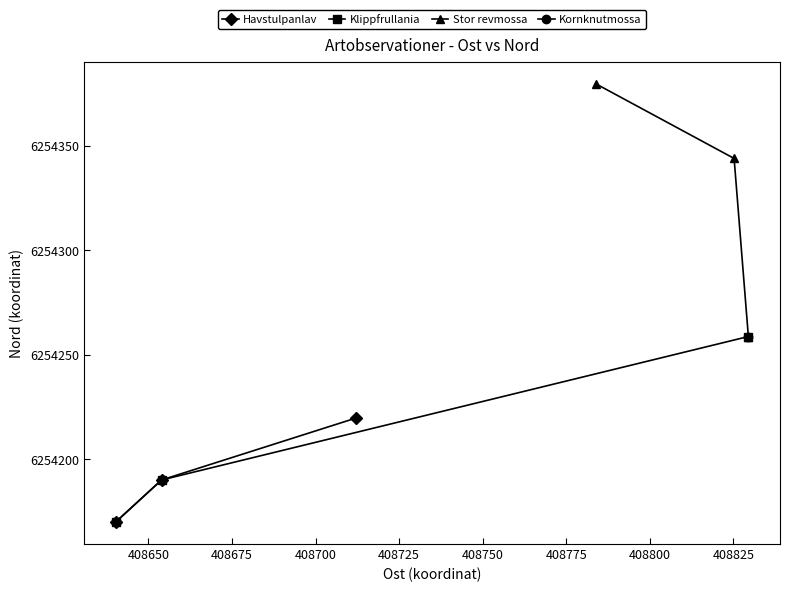

How many data points does each series have?

3